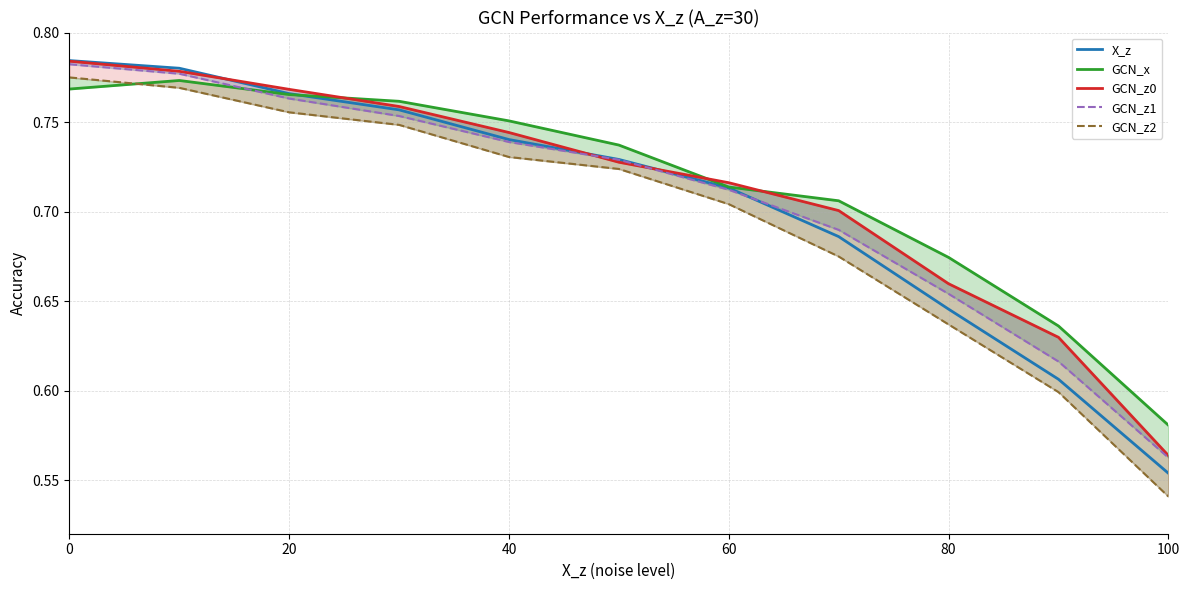

How many distinct data groups are displayed?

5